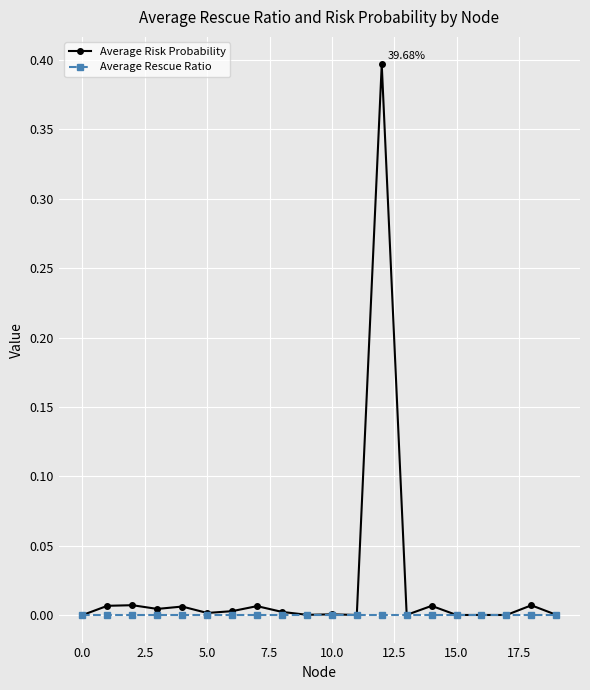

Which series has the largest total across all categories?

Average Risk Probability